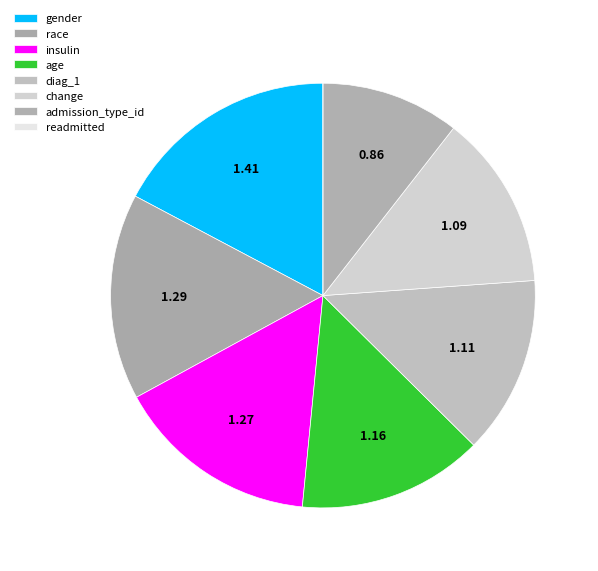

What is the smallest slice in the pie chart?

readmitted